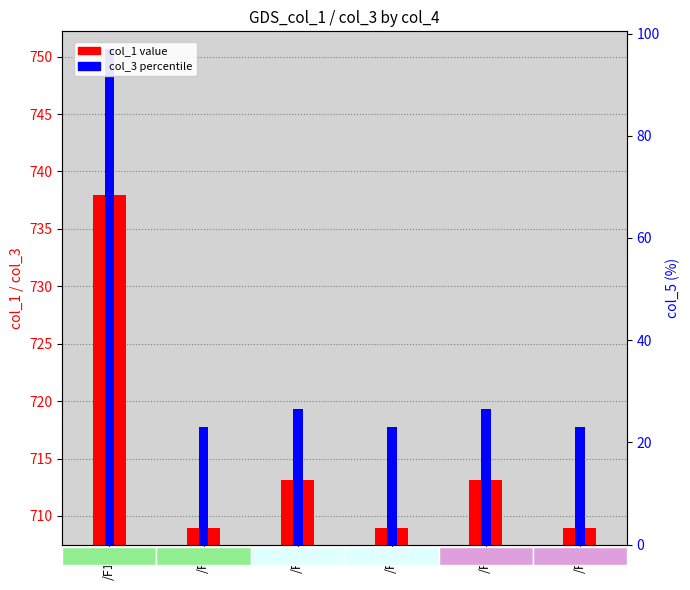

What is the difference between the col_1 (primary value) values at /F8 and /F7?

4.2